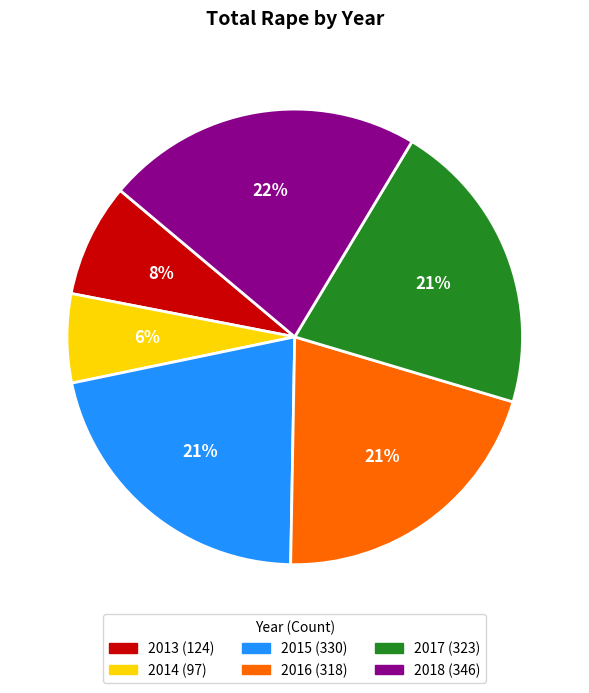

The 2017 slice represents 15% of the pie. True or false?

False